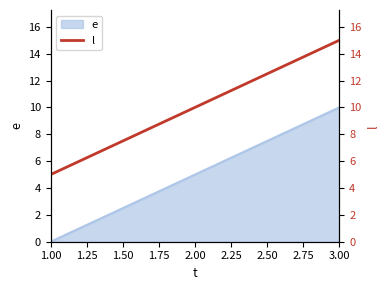

What is the greatest value displayed?

15